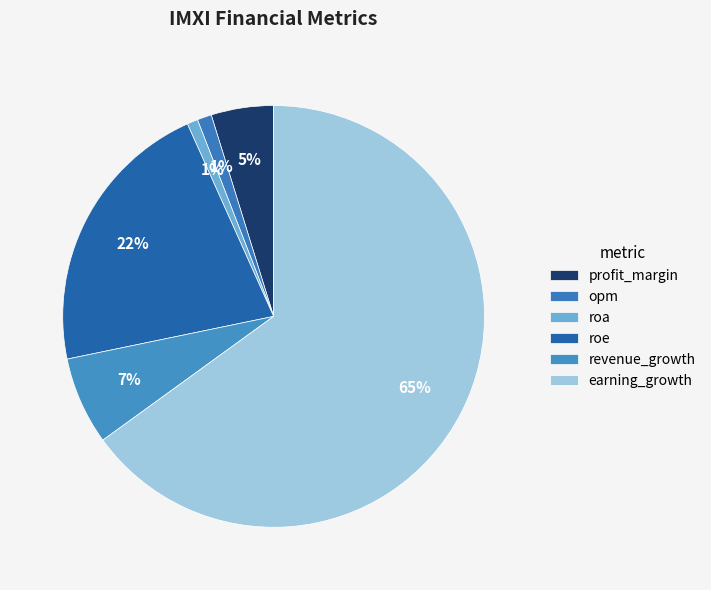

What is the change in value from profit_margin to earning_growth?

+125.3